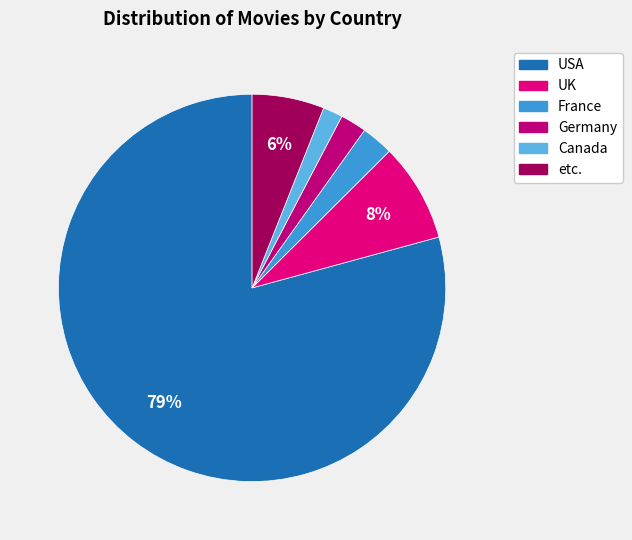

What is the ratio of the value at UK to the value at France?

3.1